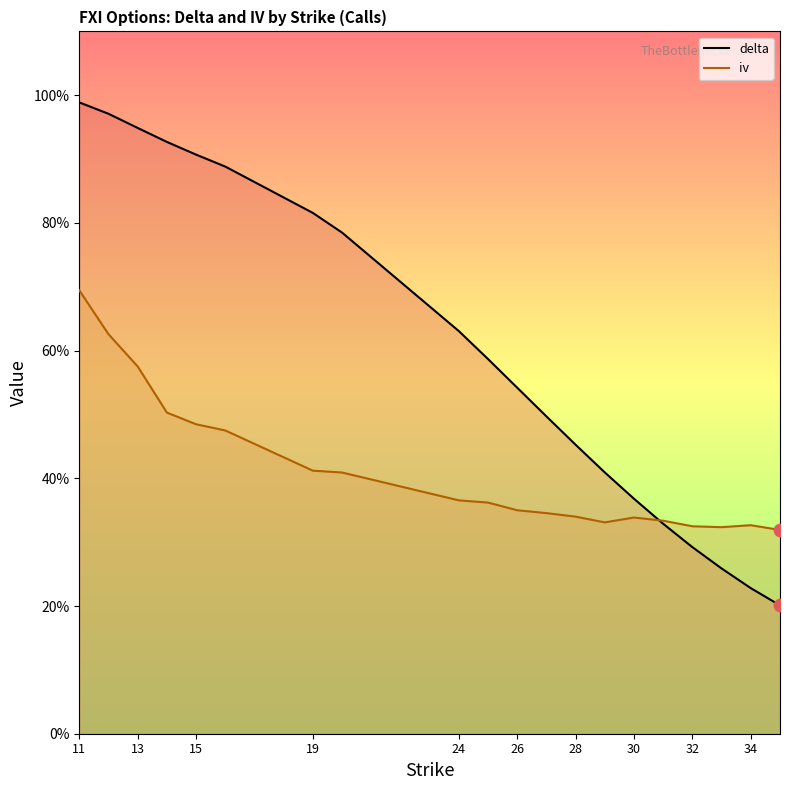

Is the value of delta at 35 greater than the value of iv at 32?

No